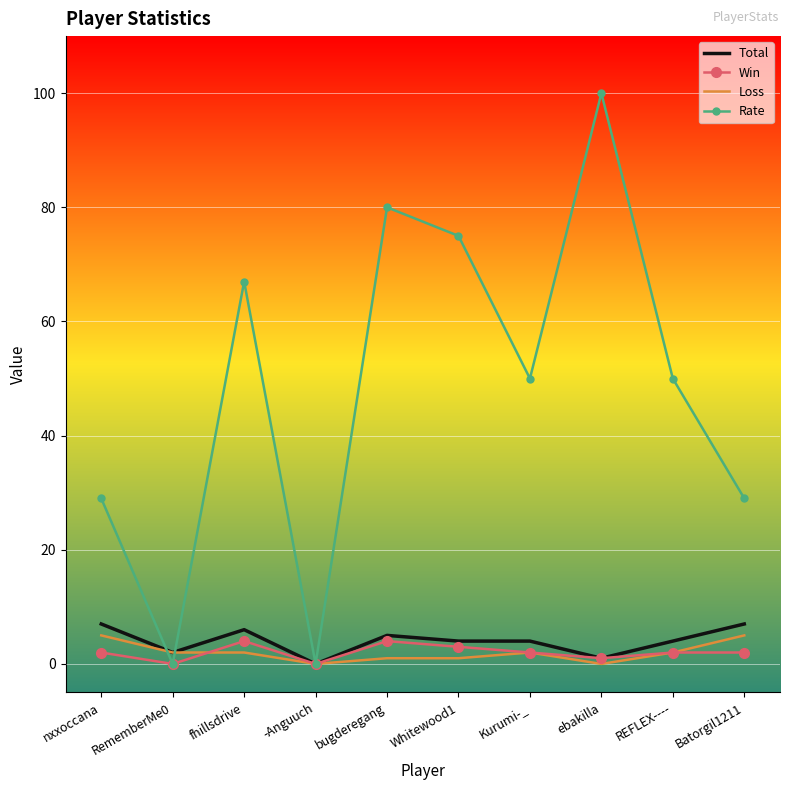

Read the Total value at REFLEX----.

4